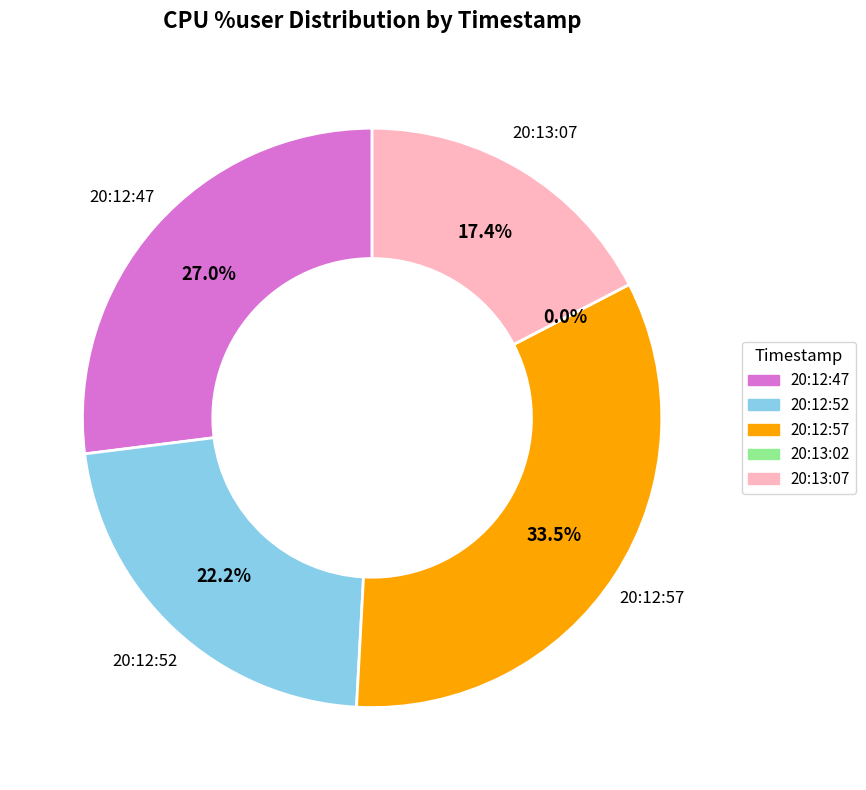

Is there a majority slice in this chart?

No